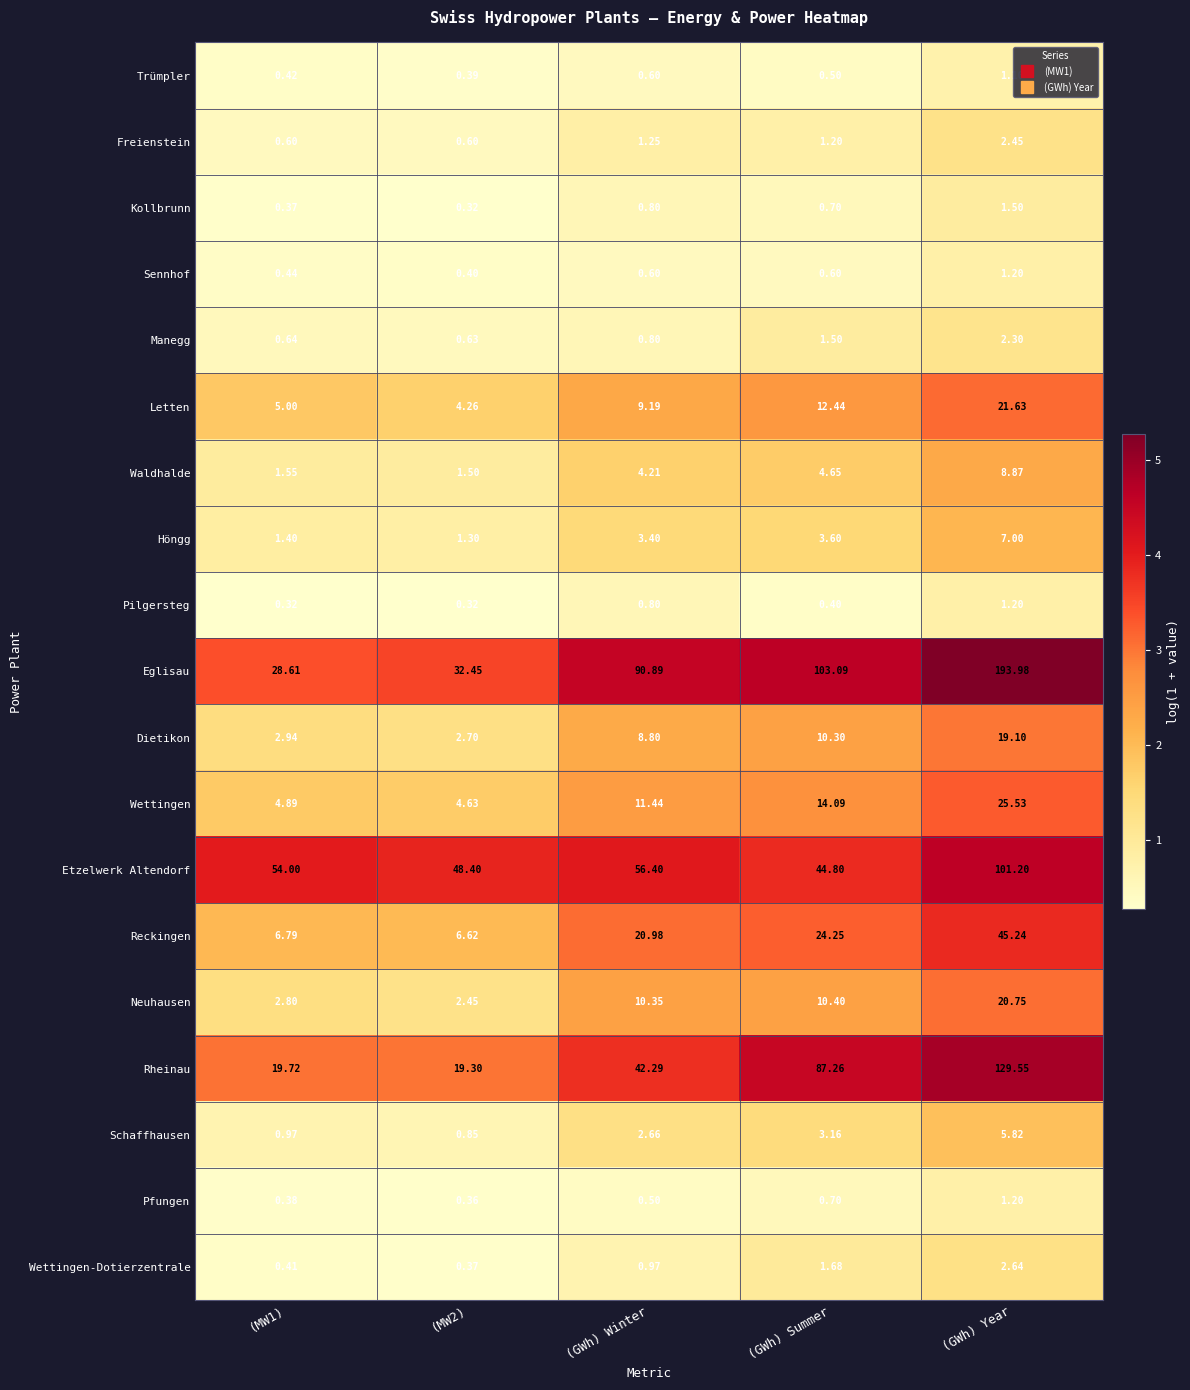

How many categories are shown in the chart?

5